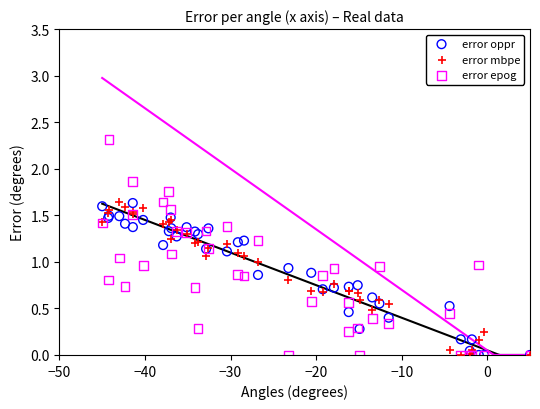

What are all the series names shown in the legend?

error oppr, error mbpe, error epog